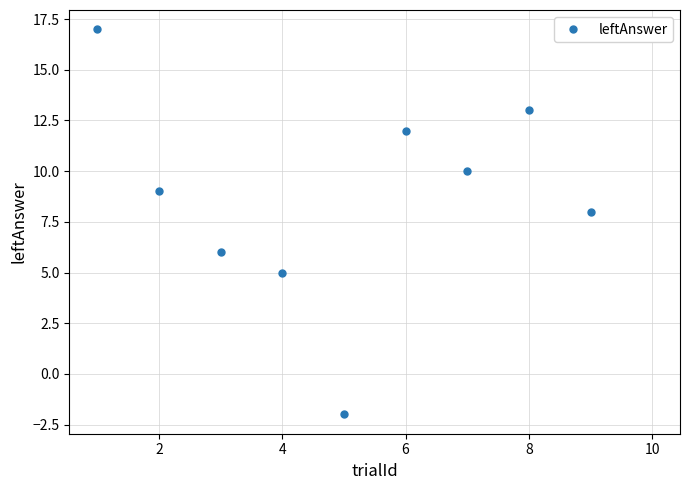

How many negative values are there?

1